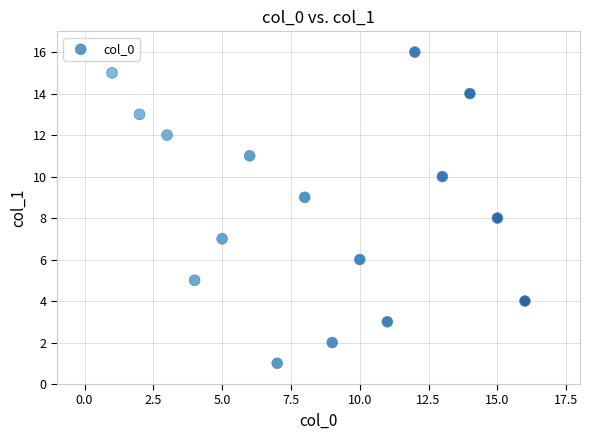

What is the range of Y values (max minus min)?

15